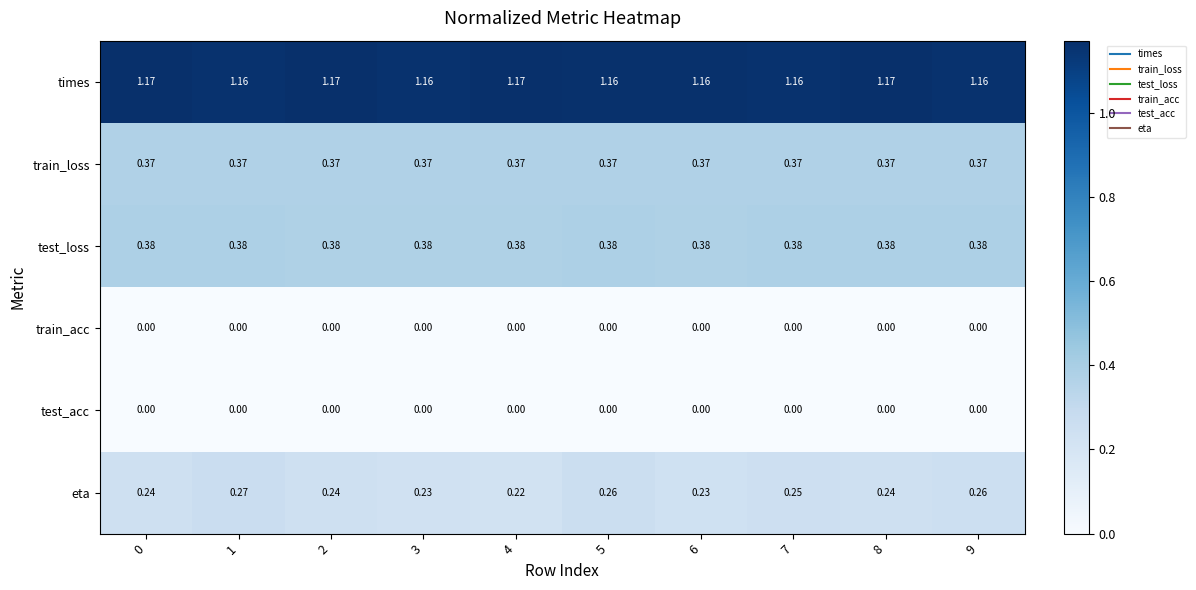

Which series has the largest range (max minus min)?

eta